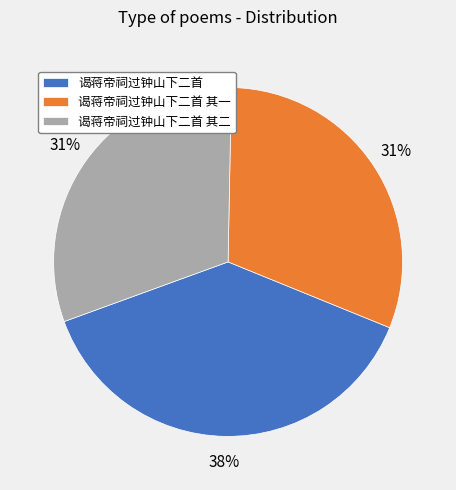

Which category has the biggest portion of the pie?

谒蒋帝祠过钟山下二首